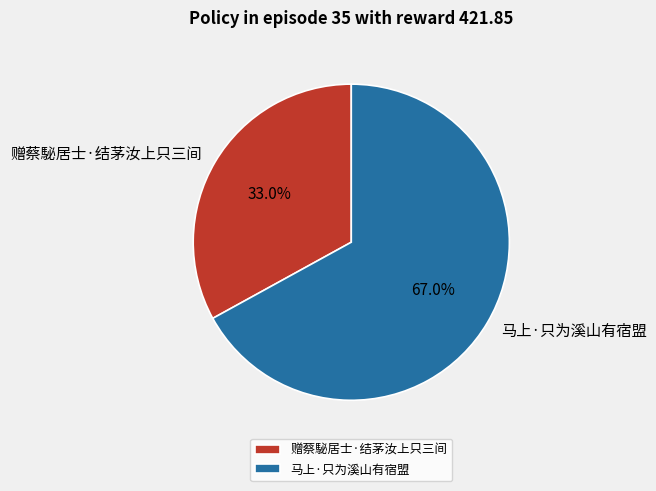

The 赠蔡駜居士·结茅汝上只三间 slice represents 18% of the pie. True or false?

False